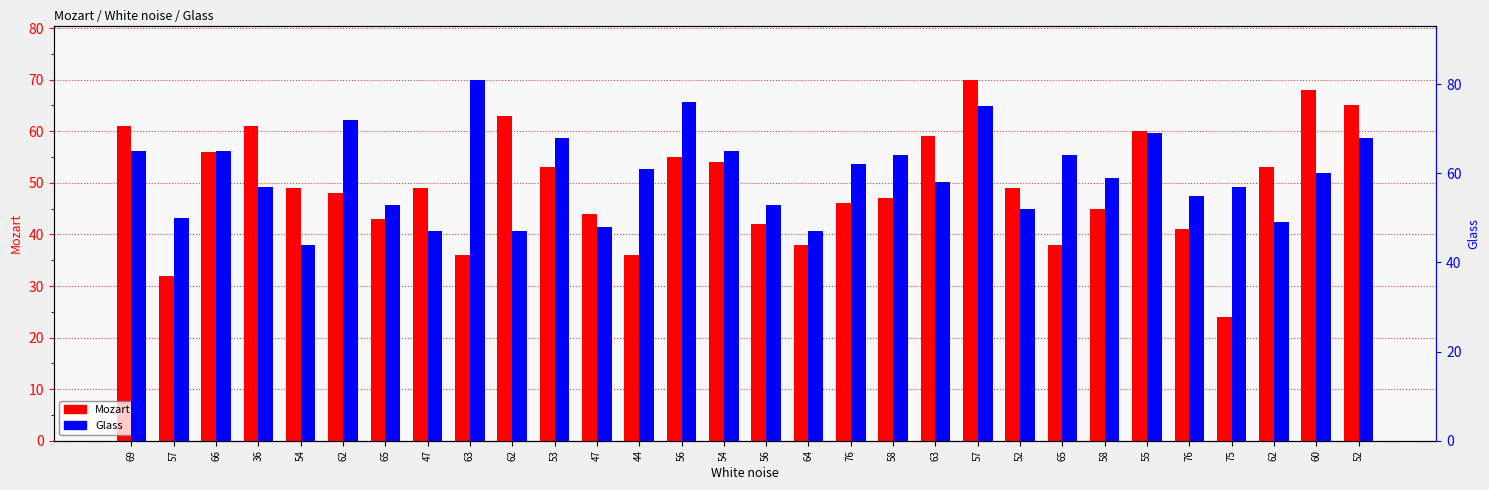

What is the difference between the highest and lowest values at 57?

18